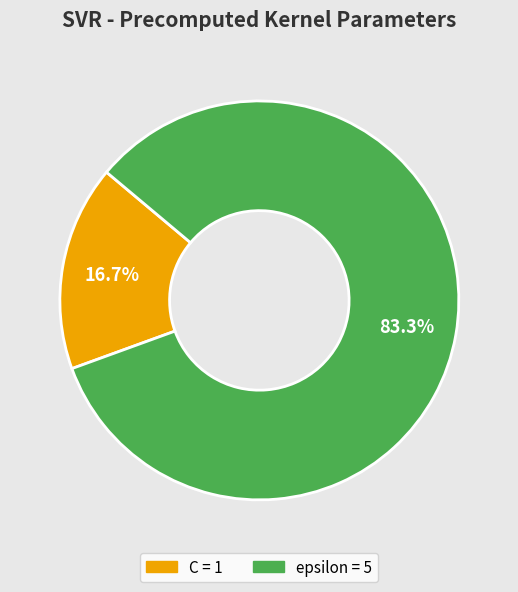

Which category has the biggest portion of the pie?

epsilon